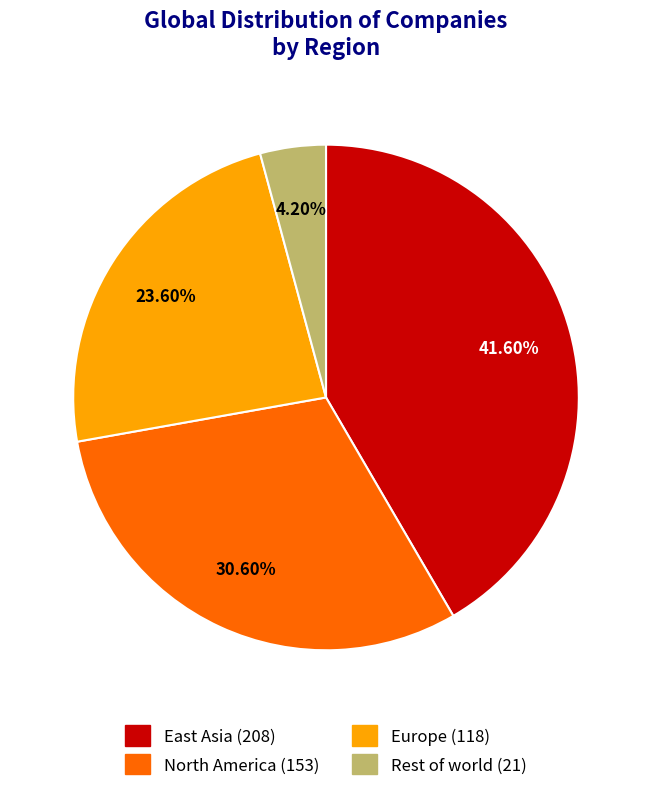

Is there any slice that represents more than half of the pie?

No